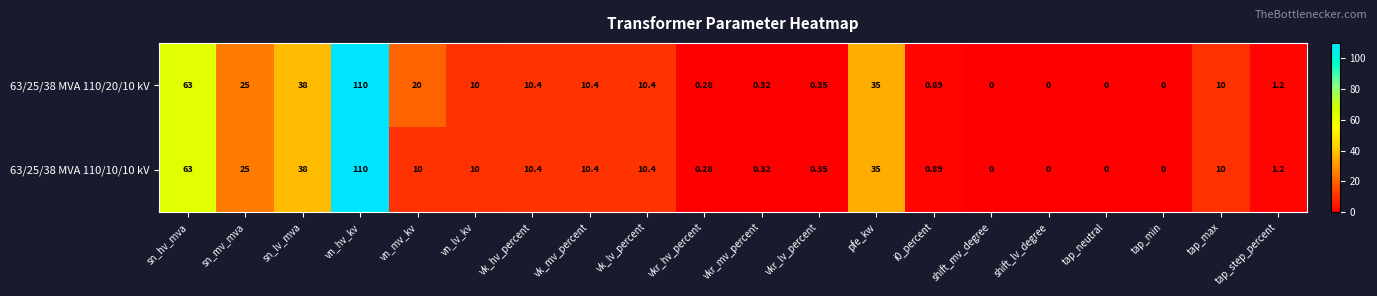

At which category does the chart reach its peak across all series?

vn_hv_kv